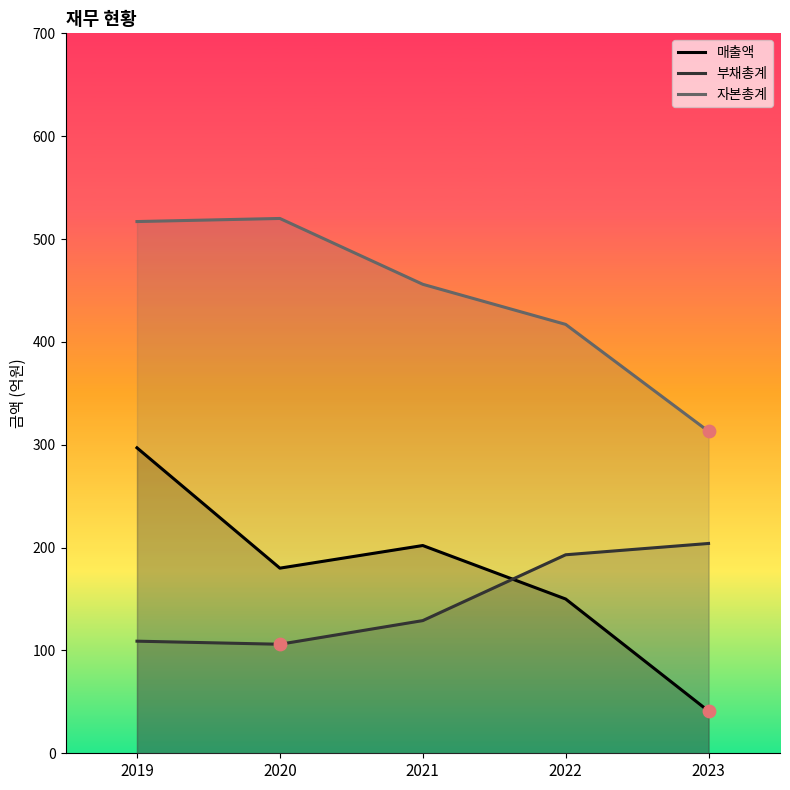

What are all the series names shown in the legend?

매출액, 부채총계, 자본총계